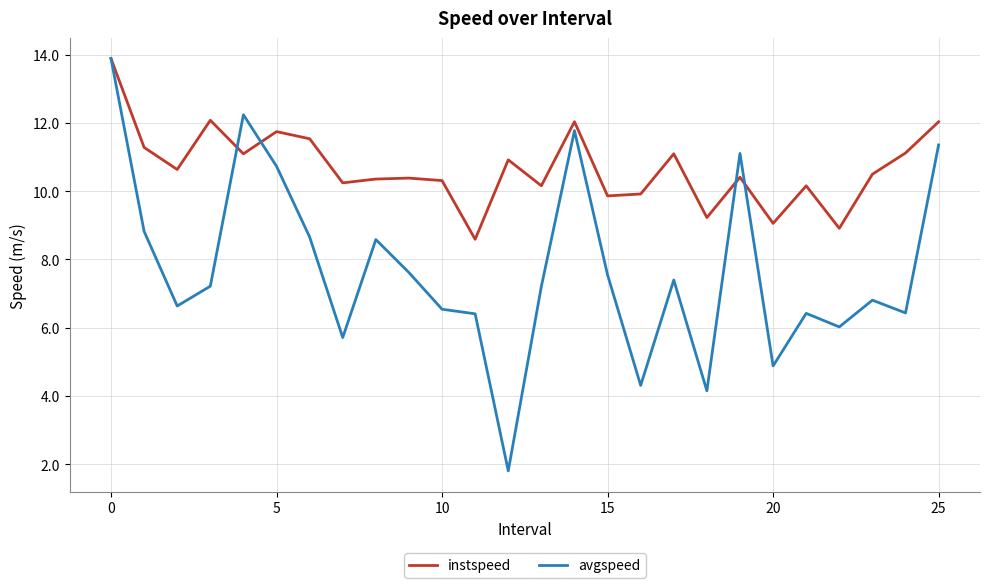

What is the smallest value displayed?

1.8